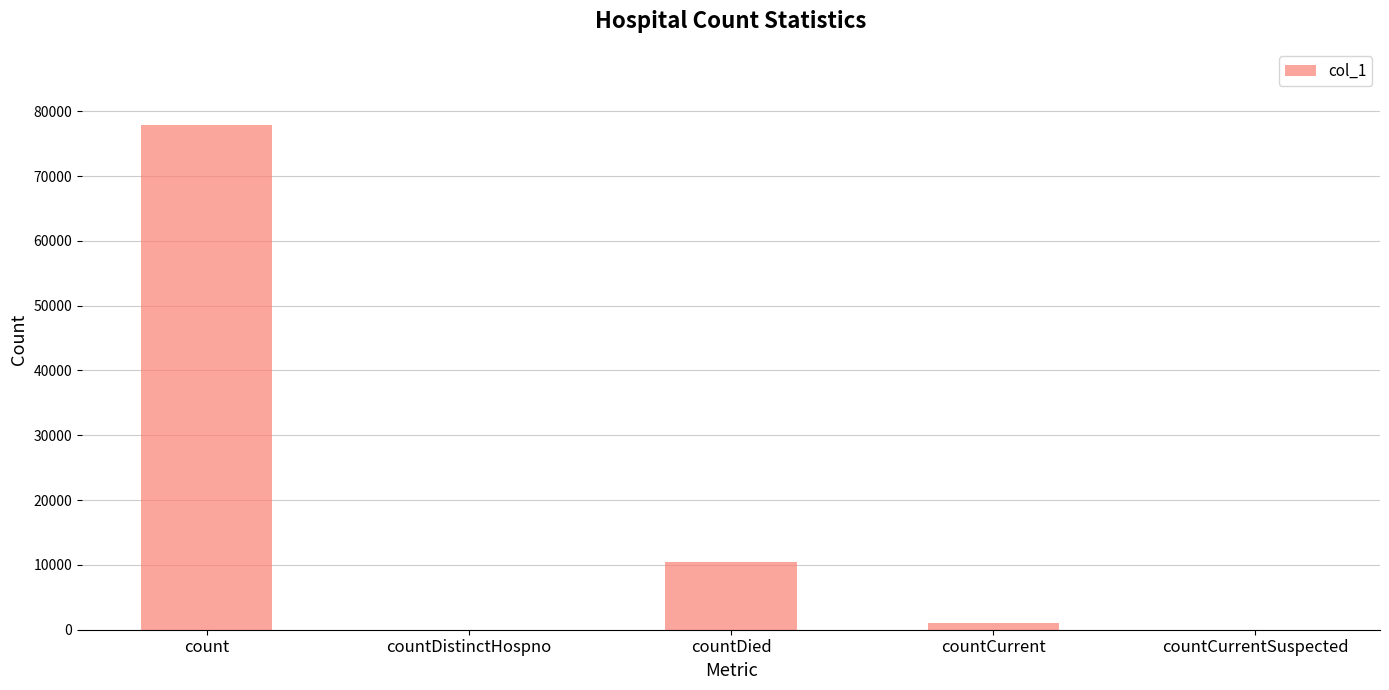

Reading left to right, what are all the values shown in this chart?

count=77936	countDistinctHospno=0	countDied=10477	countCurrent=988	countCurrentSuspected=0